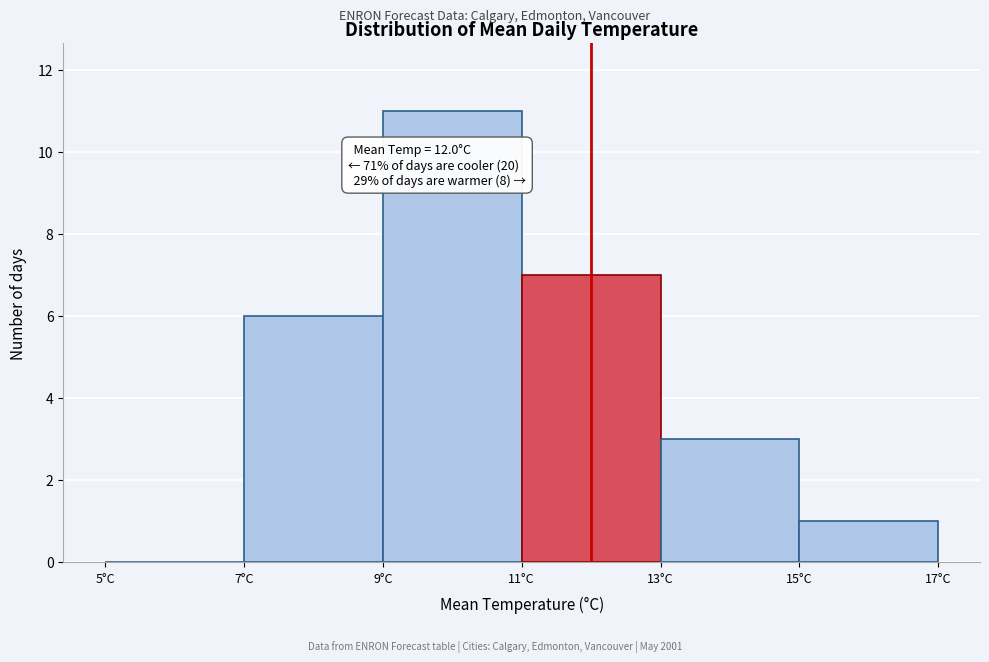

Over which range of the x-axis is the bar tallest?

9 to 11